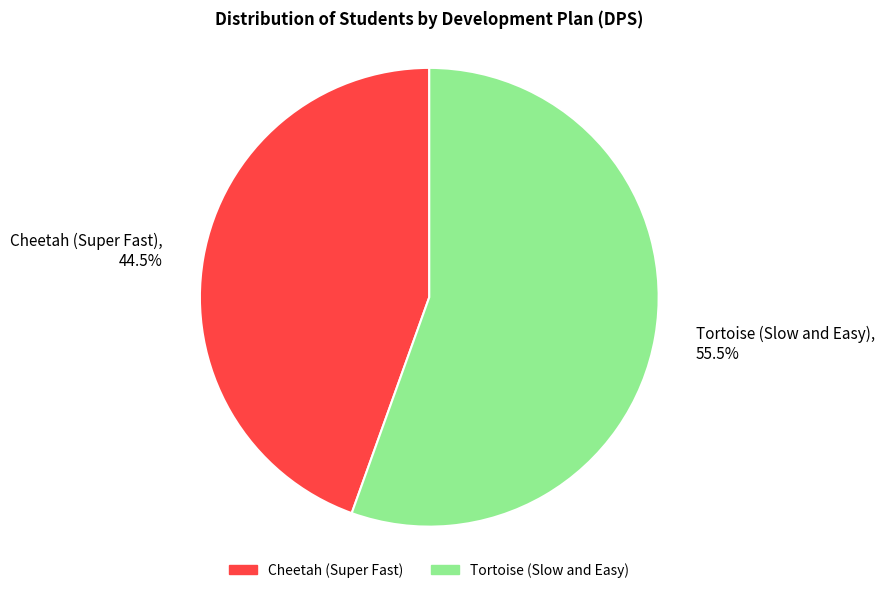

Do Tortoise (Slow and Easy) and Cheetah (Super Fast) together represent more than half of the pie?

Yes